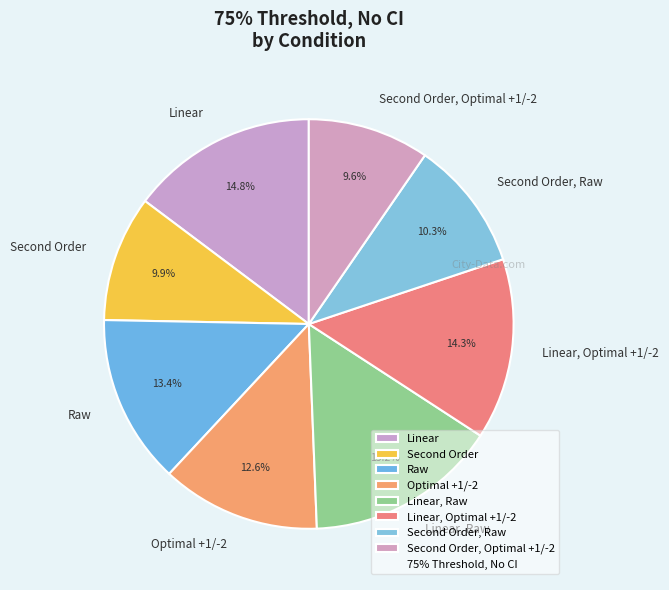

Do Optimal +1/-2 and Raw together represent more than half of the pie?

No